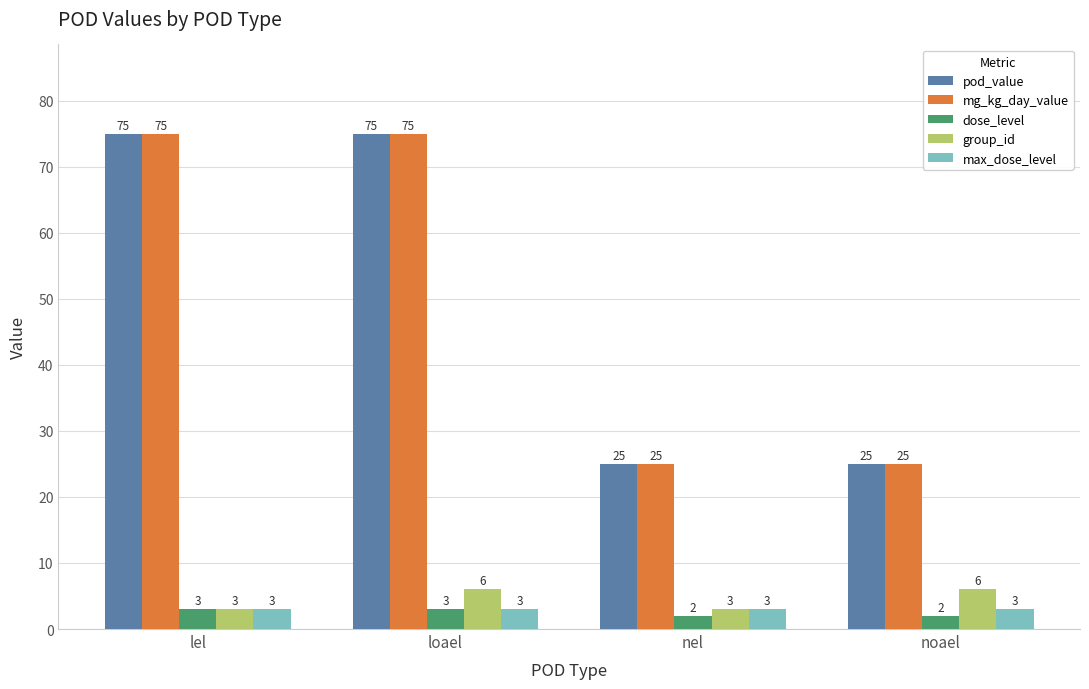

True or false: pod_value has a value of 40 at nel.

False